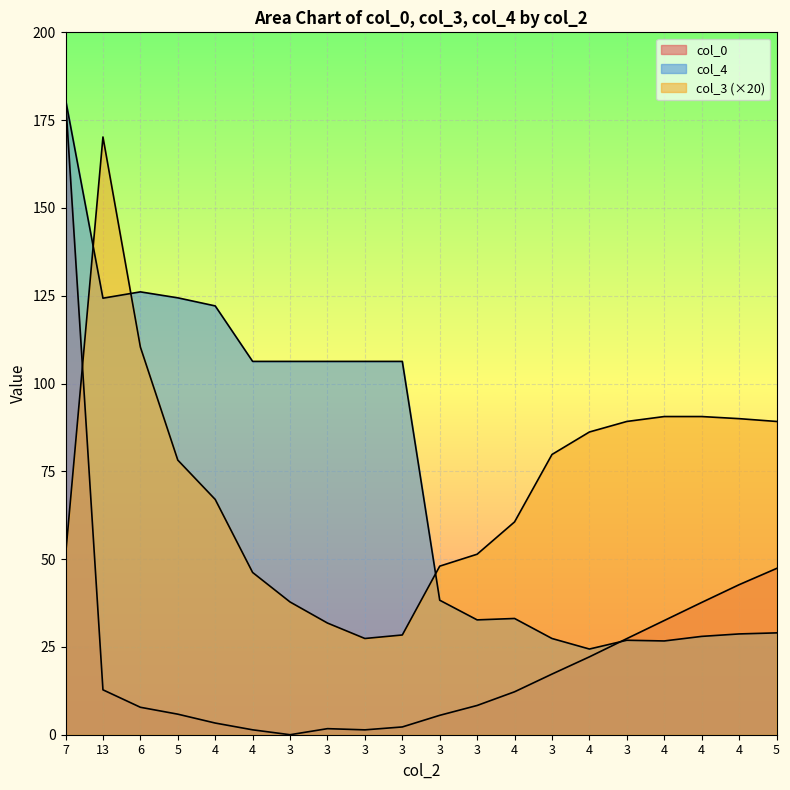

Count the number of data series in this chart.

3